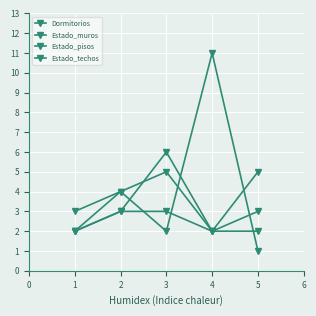

How many series are shown in this chart?

4